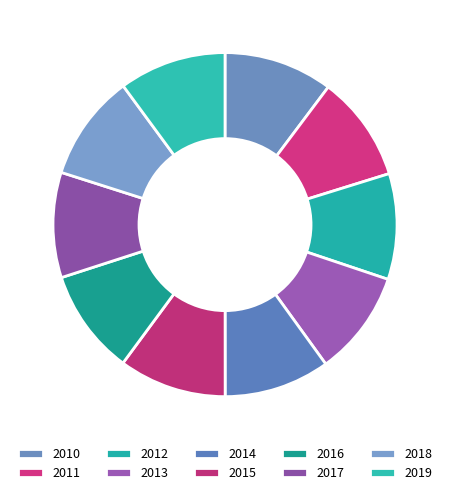

How many segments does this pie chart have?

10